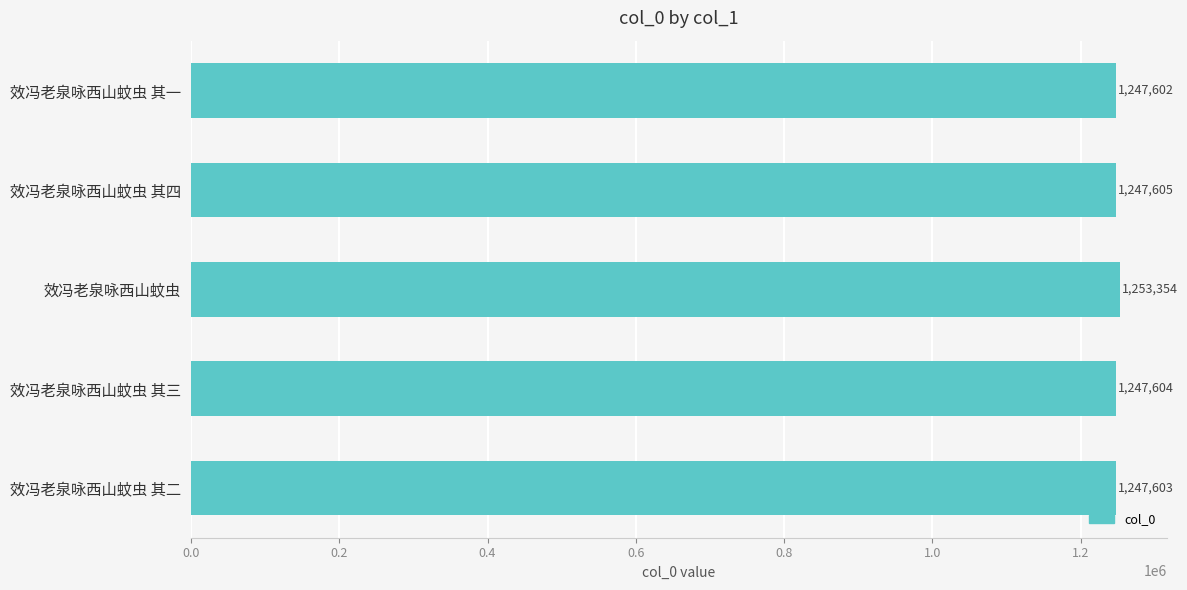

The chart shows a value of 382564 at 效冯老泉咏西山蚊虫. True or false?

False